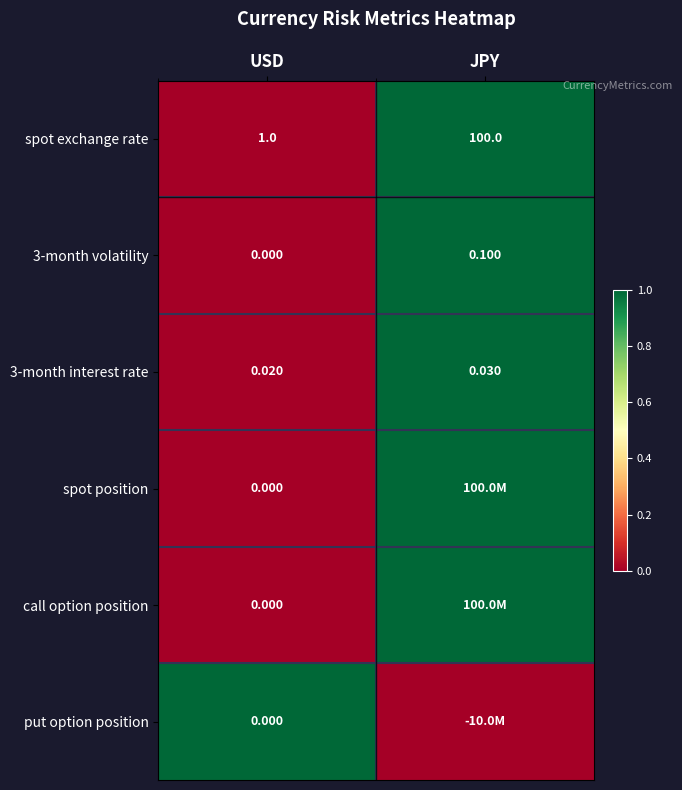

How many distinct data groups are displayed?

6